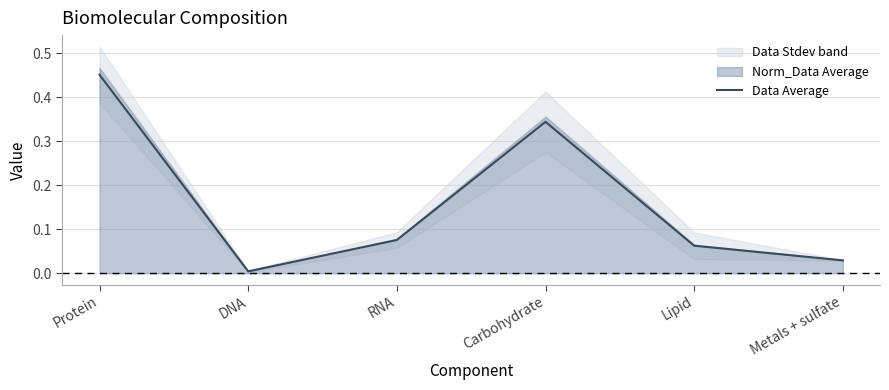

Does the chart have visible grid lines?

Yes